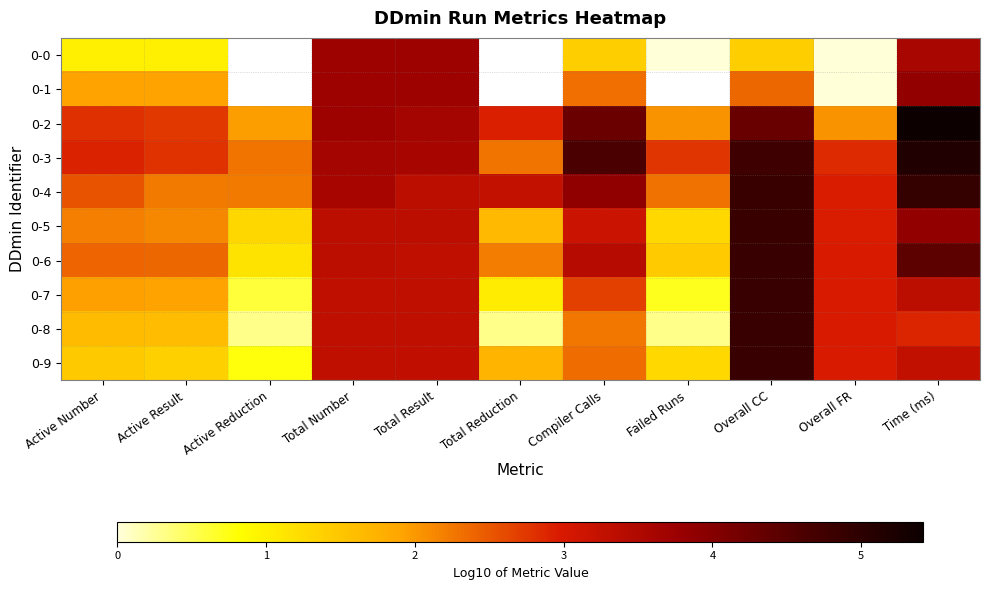

What is the maximum value shown in the chart?

5.4